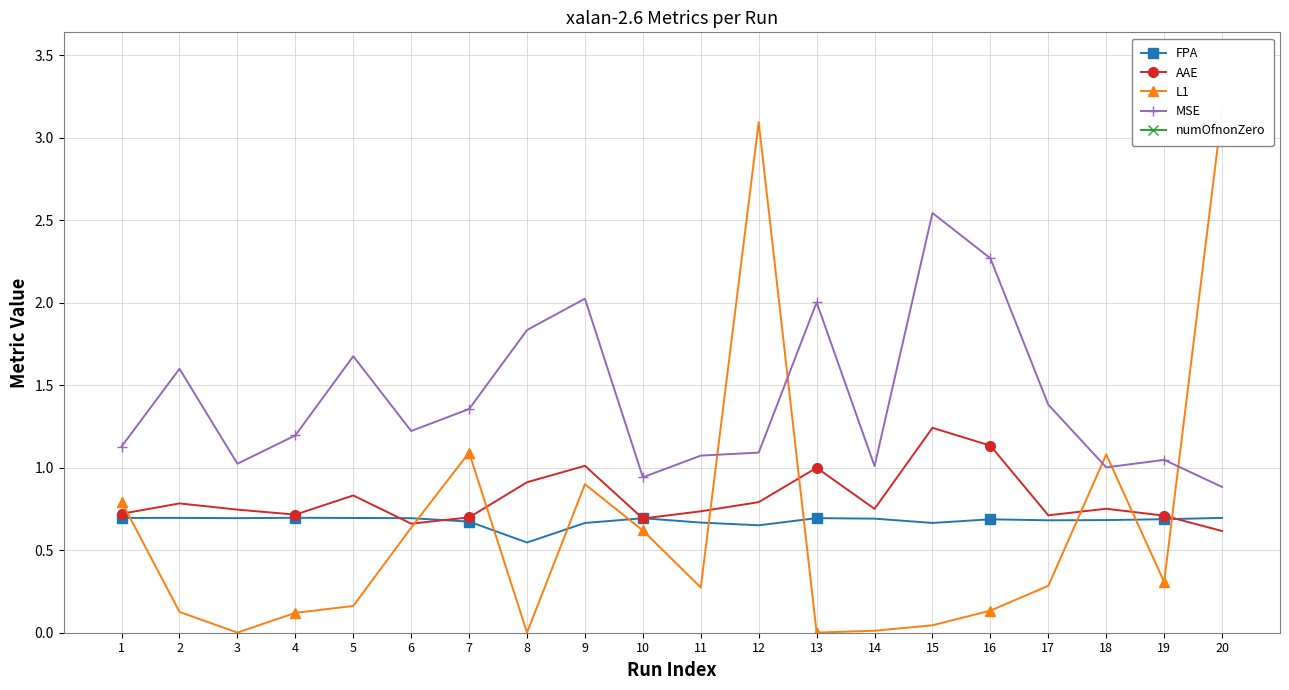

What is the lowest value of the AAE series?

0.6